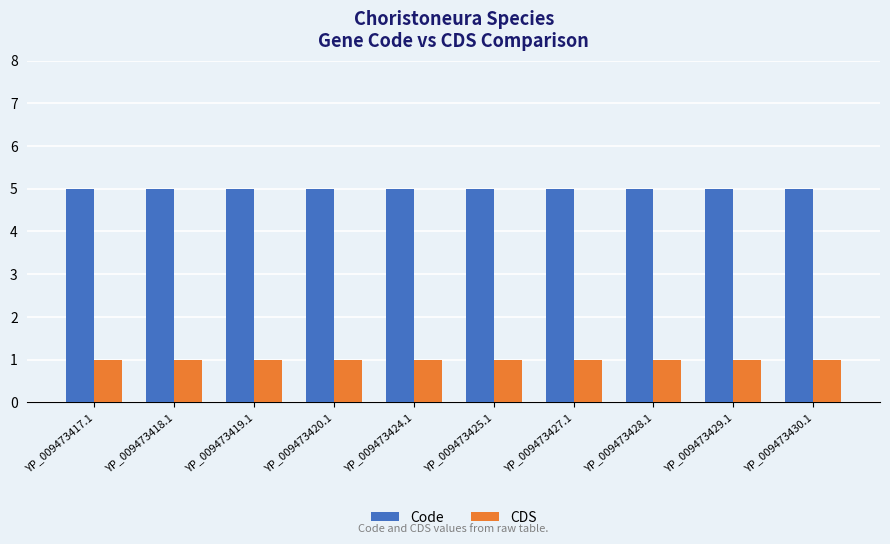

What is the sum of the CDS values at YP_009473418.1 and YP_009473424.1?

2